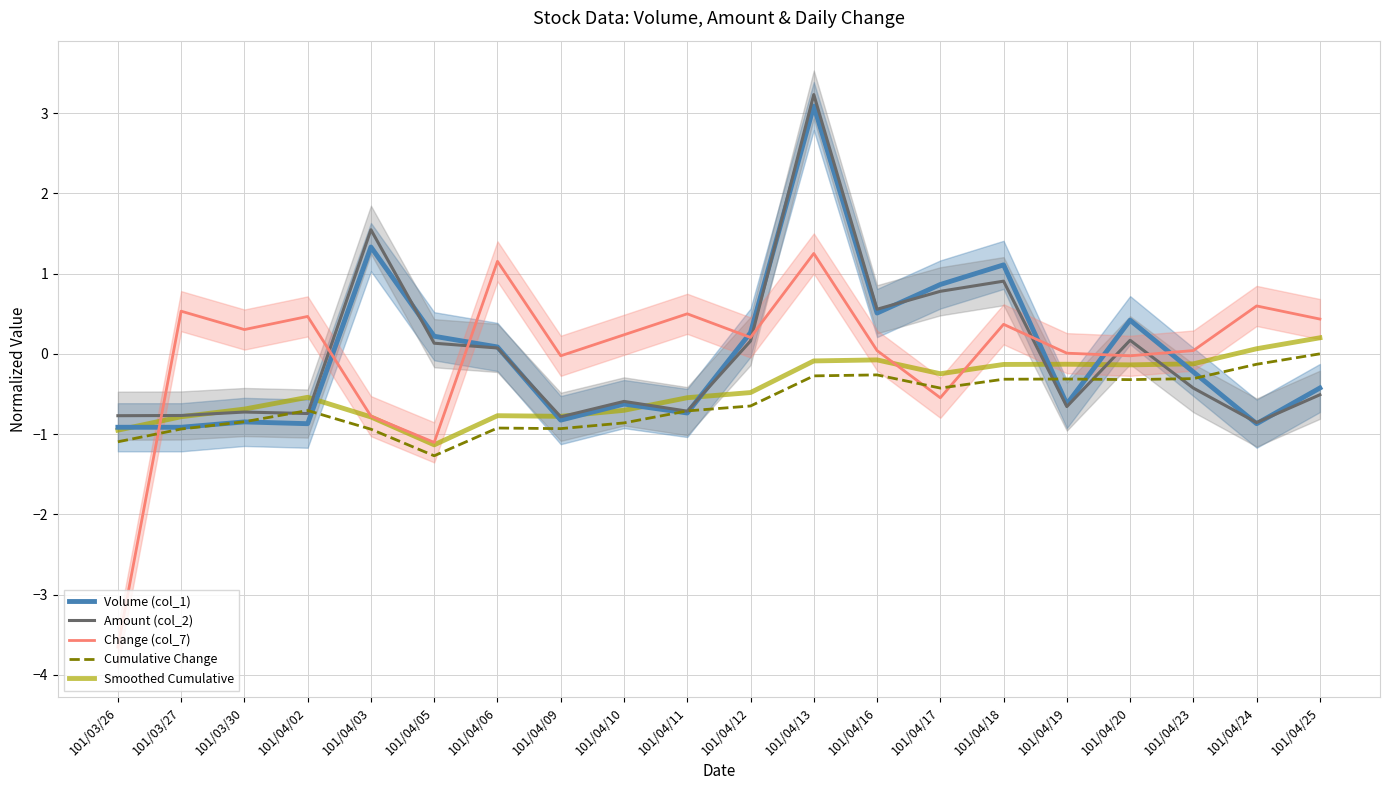

At which category does the chart reach its minimum across all series?

101/03/26